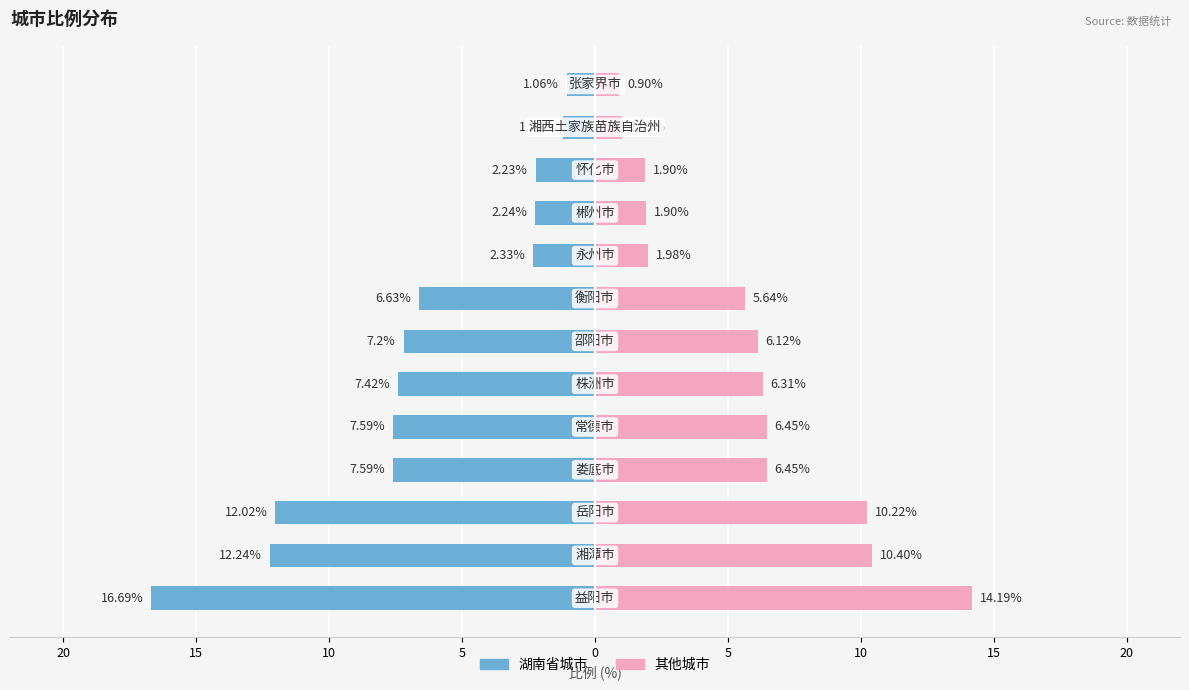

How many values in the 其他城市 series exceed 6?

7